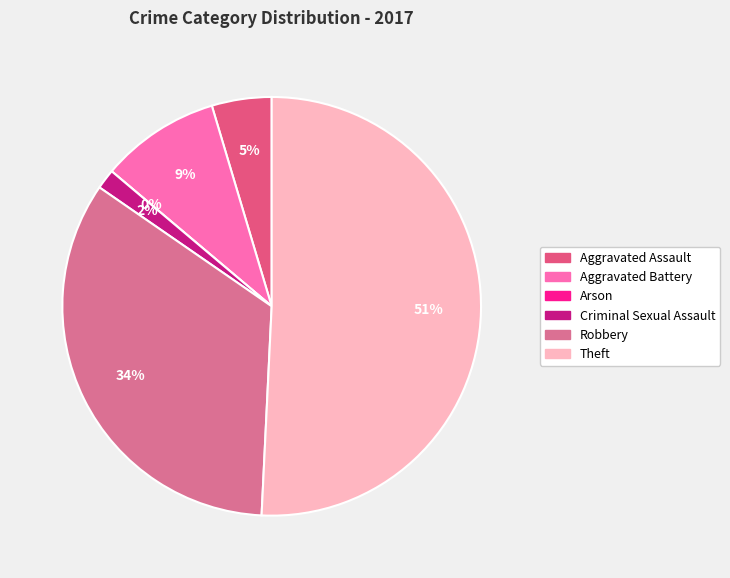

To the nearest percent, what is the difference between the Aggravated Assault and Robbery slice percentages?

29%